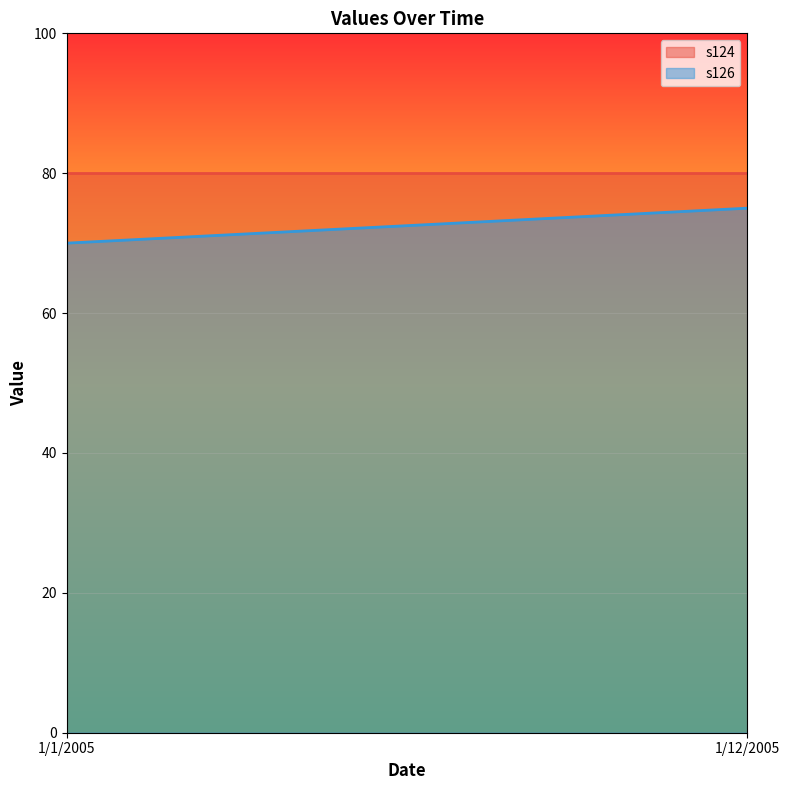

At which category is the sum across all series the highest?

1/12/2005